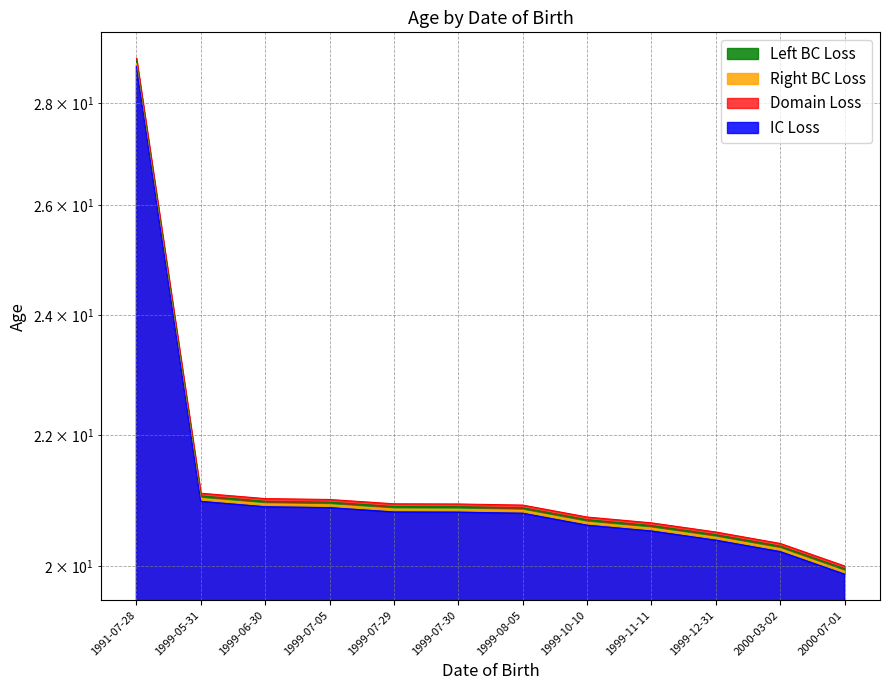

True or false: the data has more than 0 interior local peaks.

False